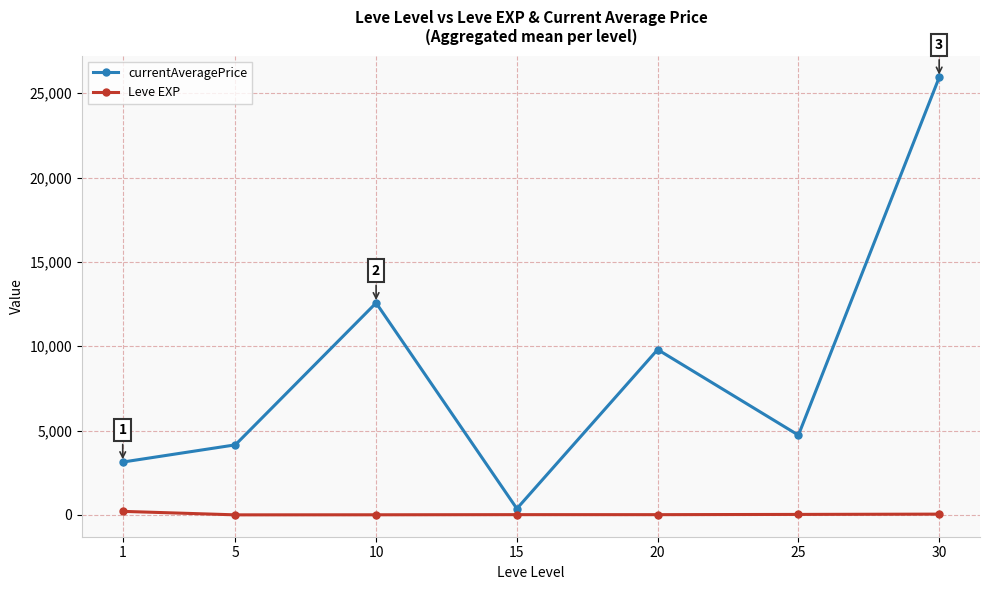

Which series has the widest spread of values?

currentAveragePrice